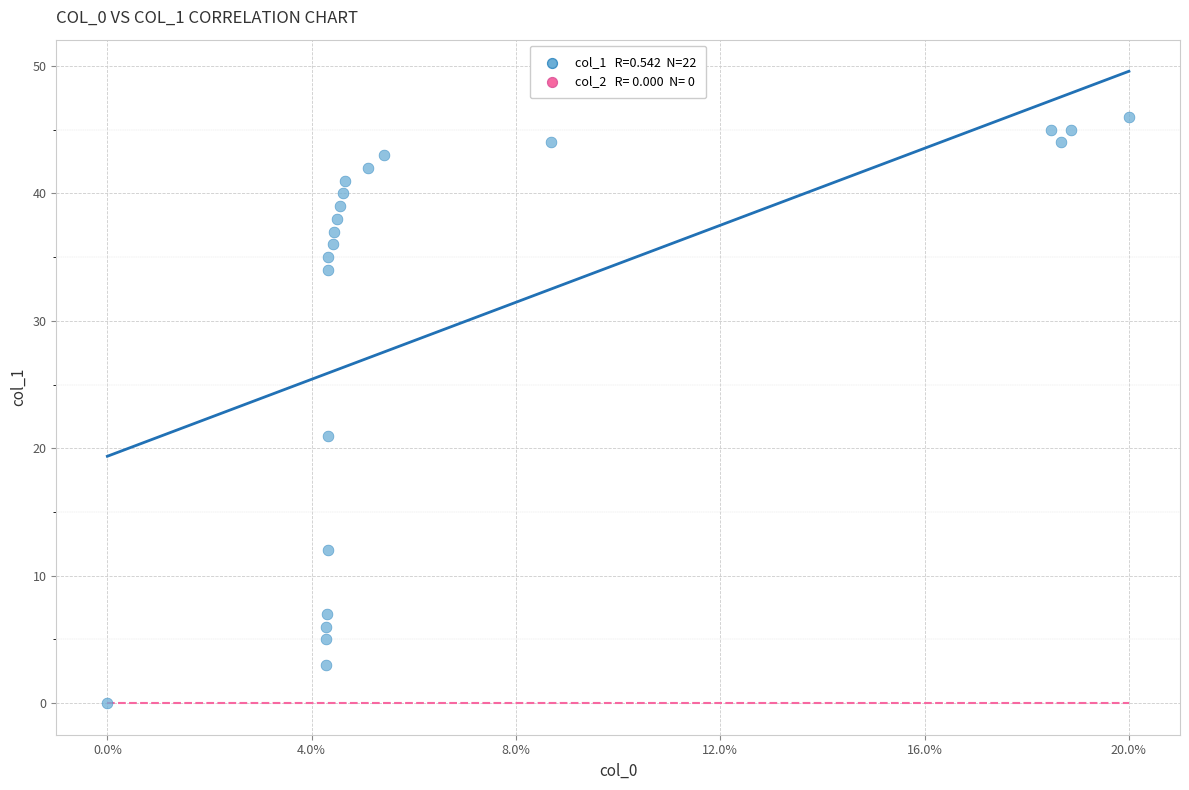

What Y value in the scatter plot is closest to 23?

21